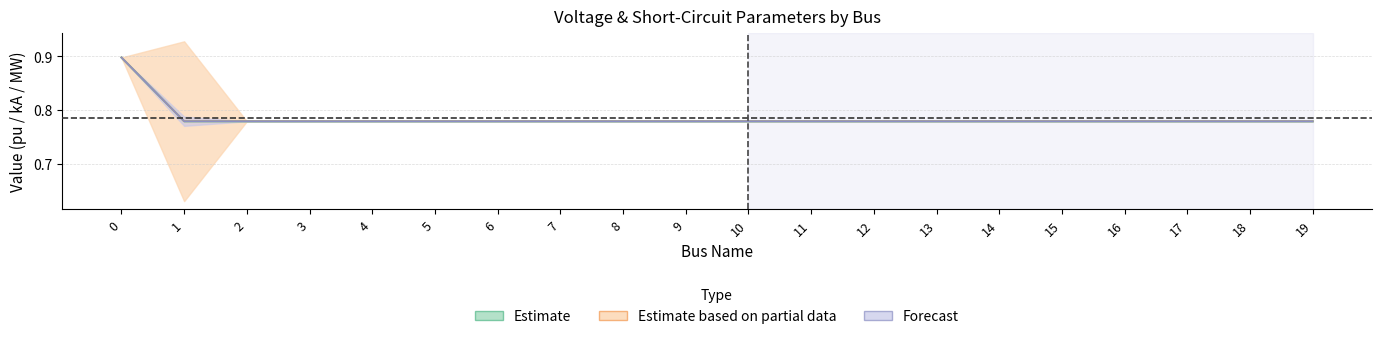

Reading left to right, transcribe all the data shown in this chart.

pf_vm_a_pu: 0.9	0.8	0.8	0.8	0.8	0.8	0.8	0.8	0.8	0.8	0.8	0.8	0.8	0.8	0.8	0.8	0.8	0.8	0.8	0.8
pf_vm_c_pu: 0.9	0.8	0.8	0.8	0.8	0.8	0.8	0.8	0.8	0.8	0.8	0.8	0.8	0.8	0.8	0.8	0.8	0.8	0.8	0.8
pf_va_c_degree: 0.9	0.8	0.8	0.8	0.8	0.8	0.8	0.8	0.8	0.8	0.8	0.8	0.8	0.8	0.8	0.8	0.8	0.8	0.8	0.8